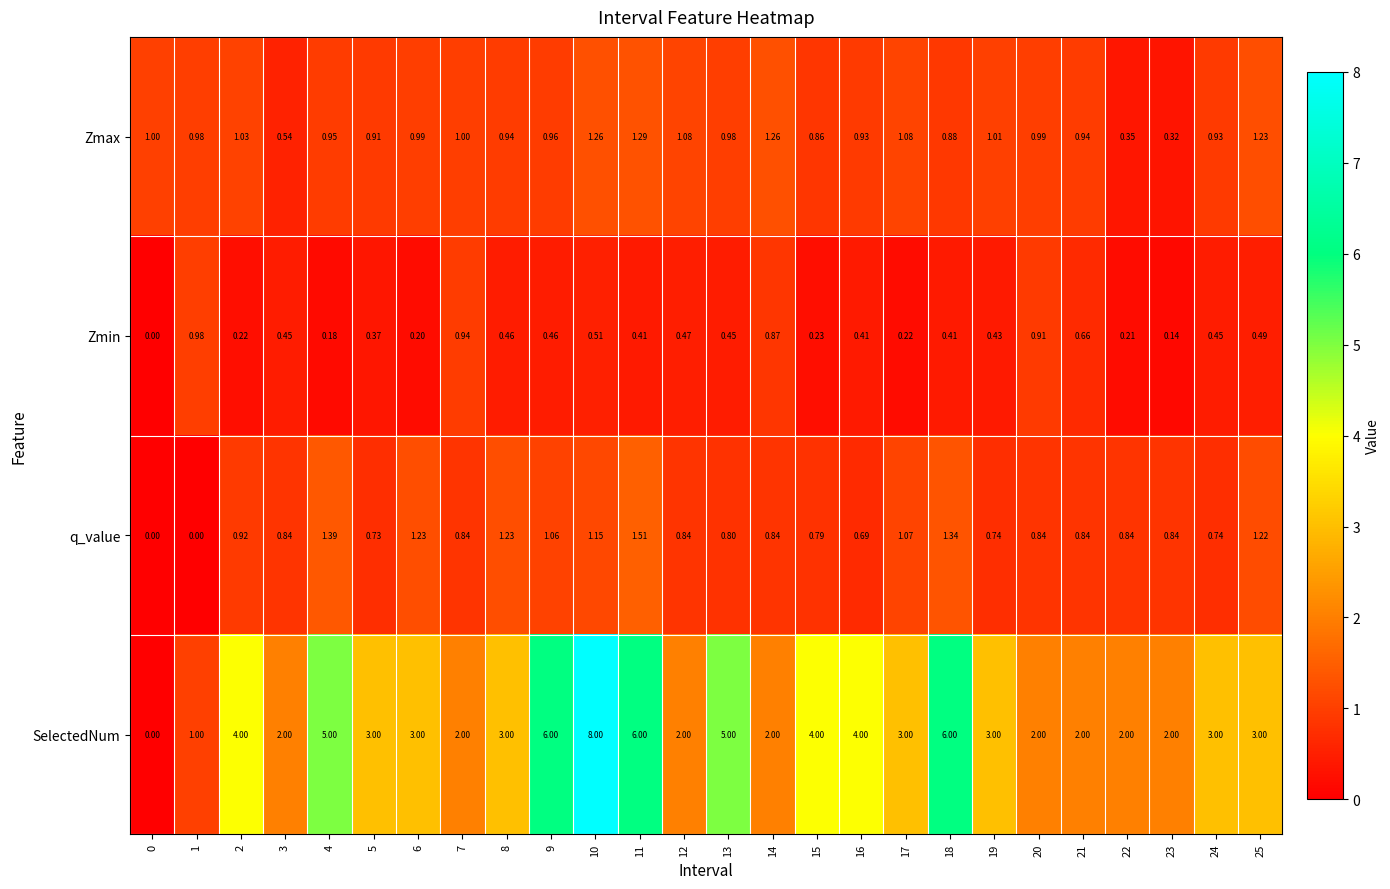

Between 12 and 20, which series saw the biggest shift?

Zmin